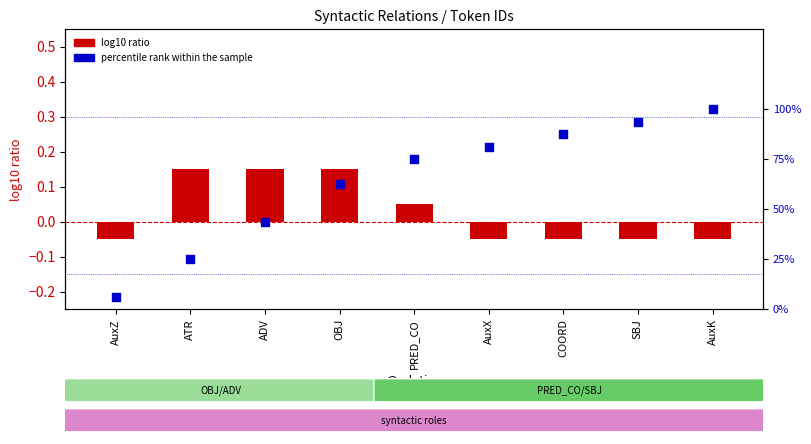

Which series reaches the minimum Y coordinate?

log10 ratio